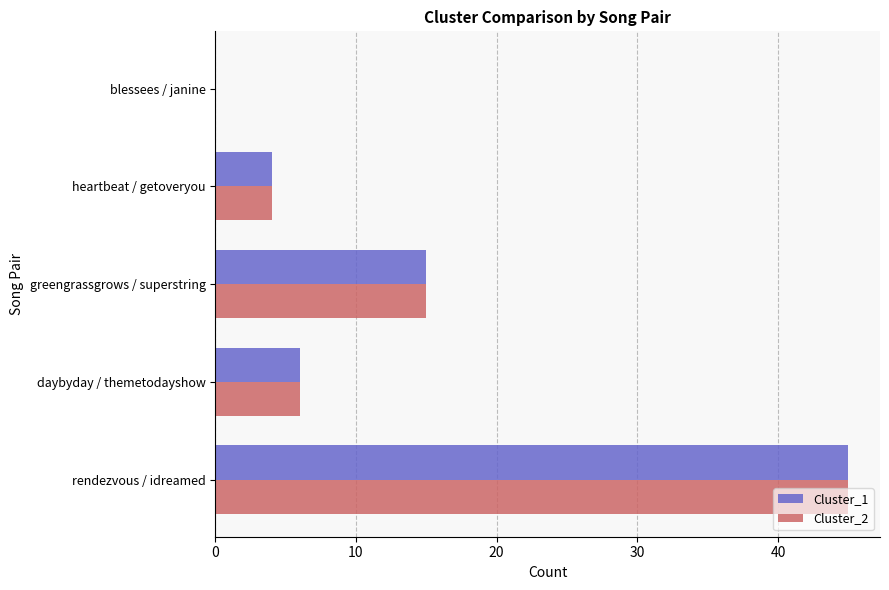

Where is Cluster_2 nearest to the value 22?

greengrassgrows / superstring